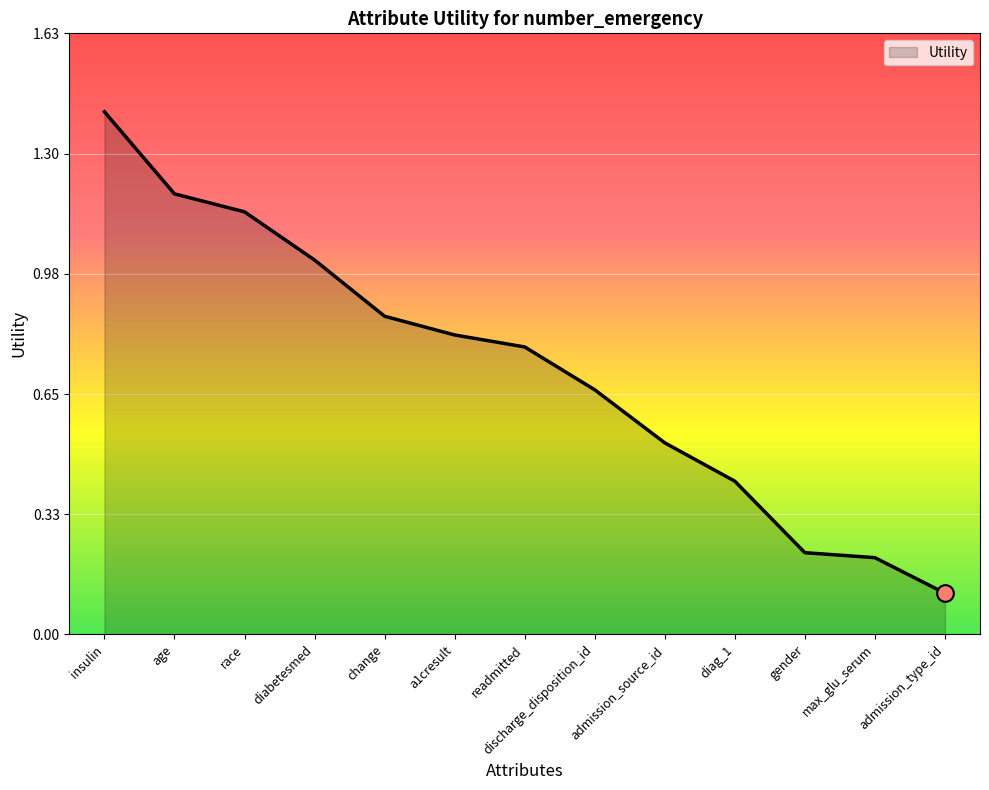

What is the sum of all values?

9.3